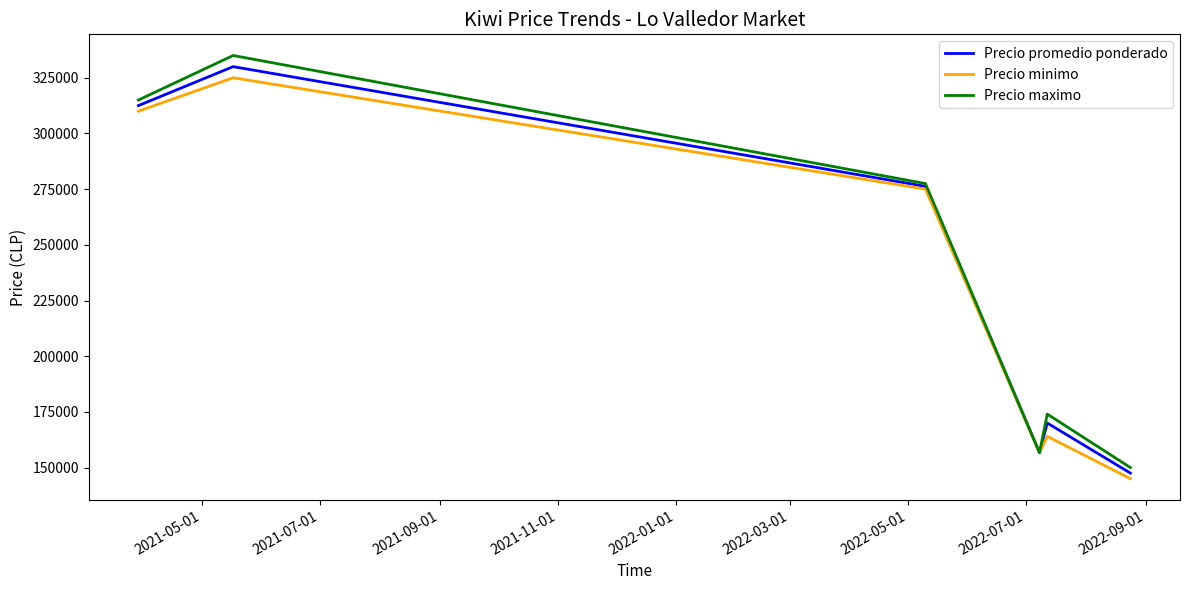

What is the minimum value for Precio maximo?

150000.0